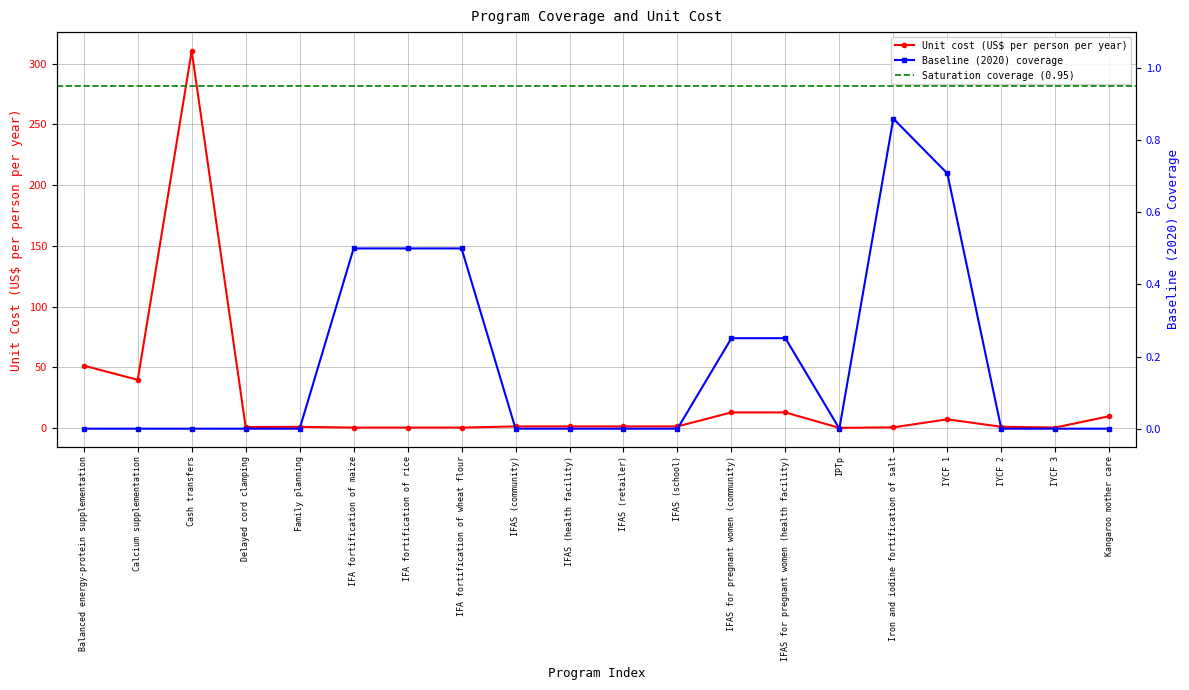

What is the label of the 2nd point from the left?

Calcium supplementation